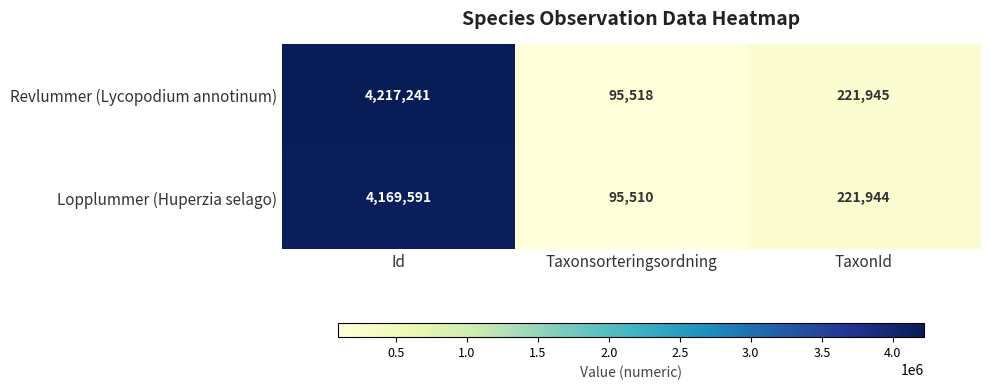

Is it true that Revlummer (Lycopodium annotinum) equals 95518 at Taxonsorteringsordning?

True